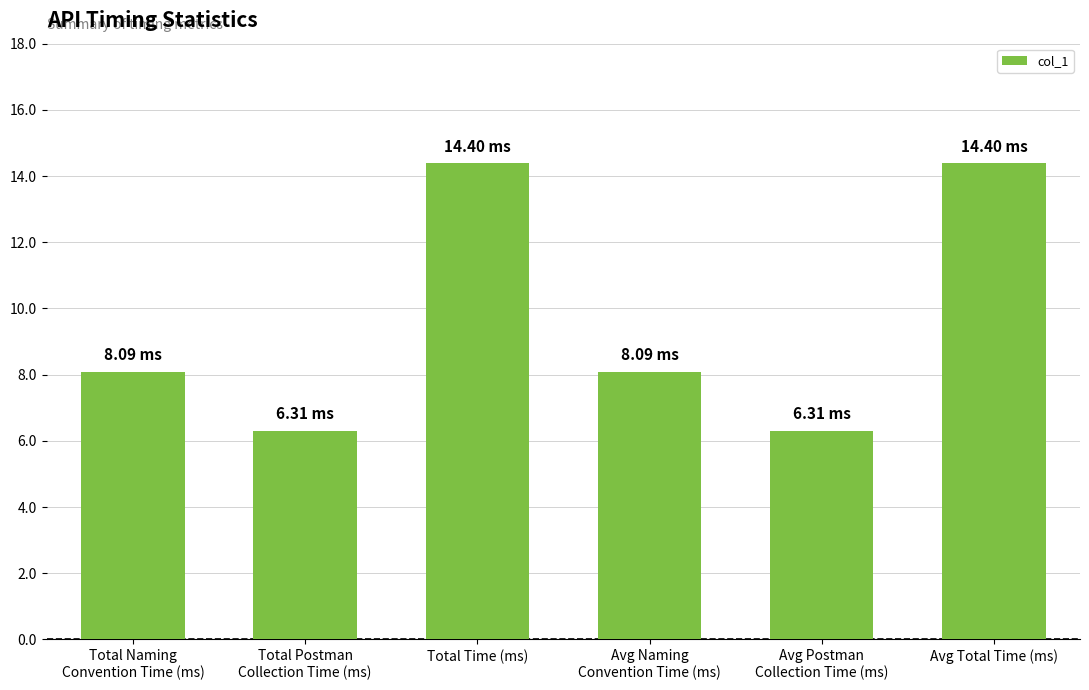

What is the difference between the maximum and second lowest values?

8.1